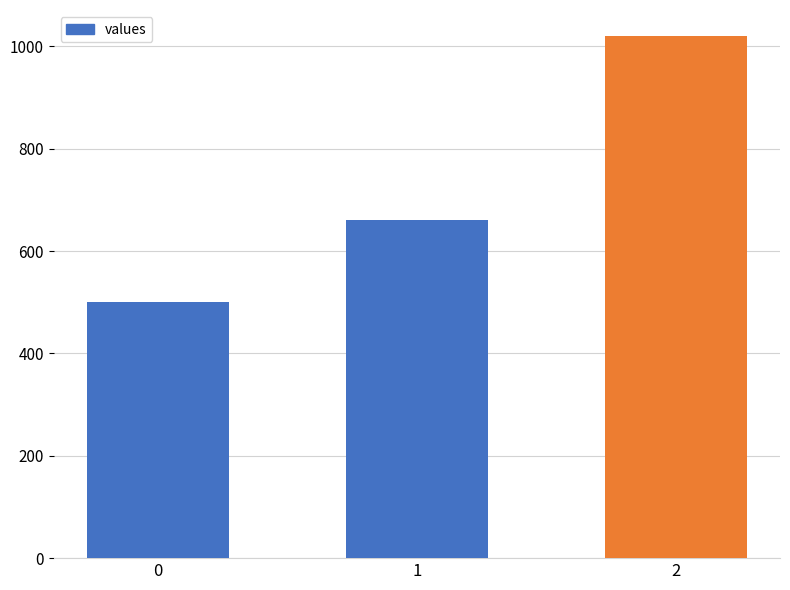

List the labels in order of value, smallest first.

0, 1, 2